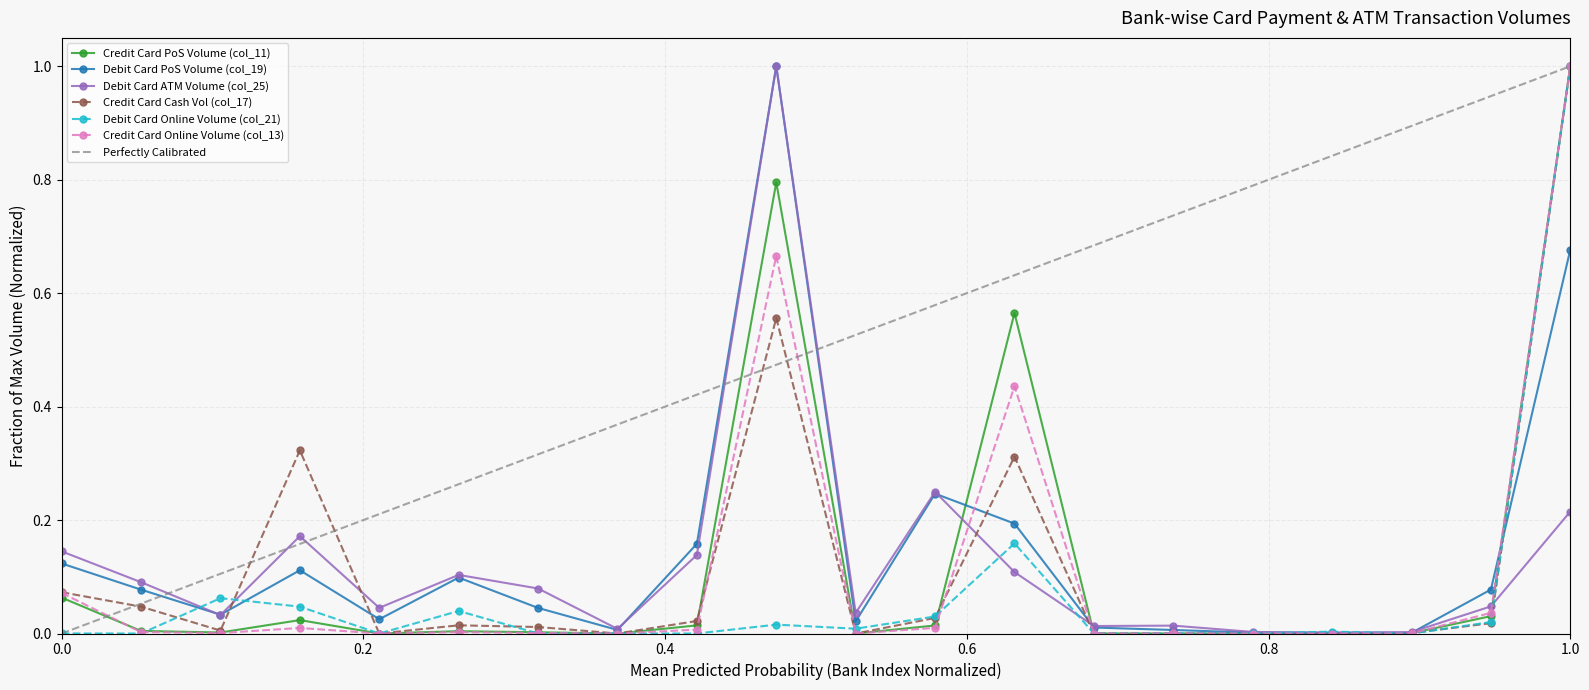

What is the sum of all Debit Card Online Volume (col_21) values?

1.4